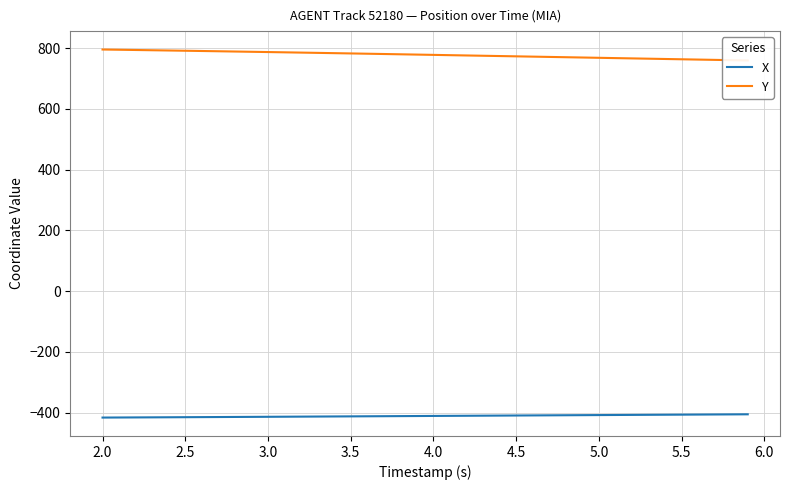

What is the approximate value of X at 4.0?

-410.6